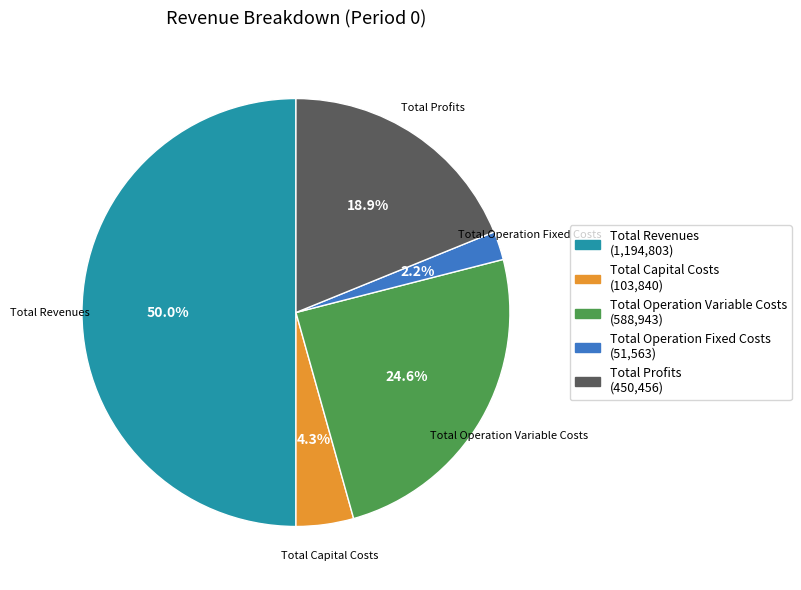

What is the majority slice?

Total Revenues